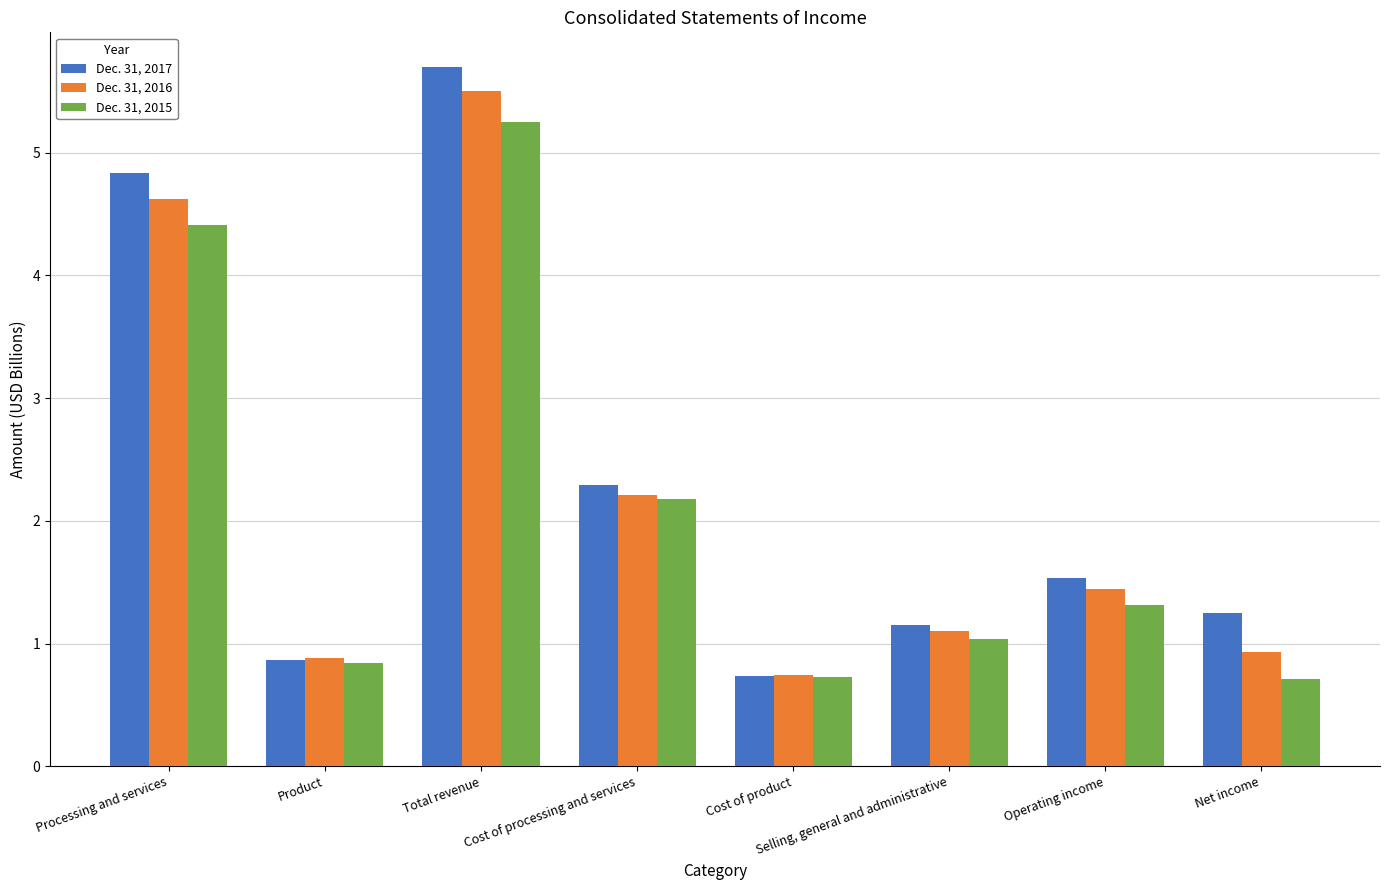

The Dec. 31, 2015 series shows 0.2 at Product. True or false?

False